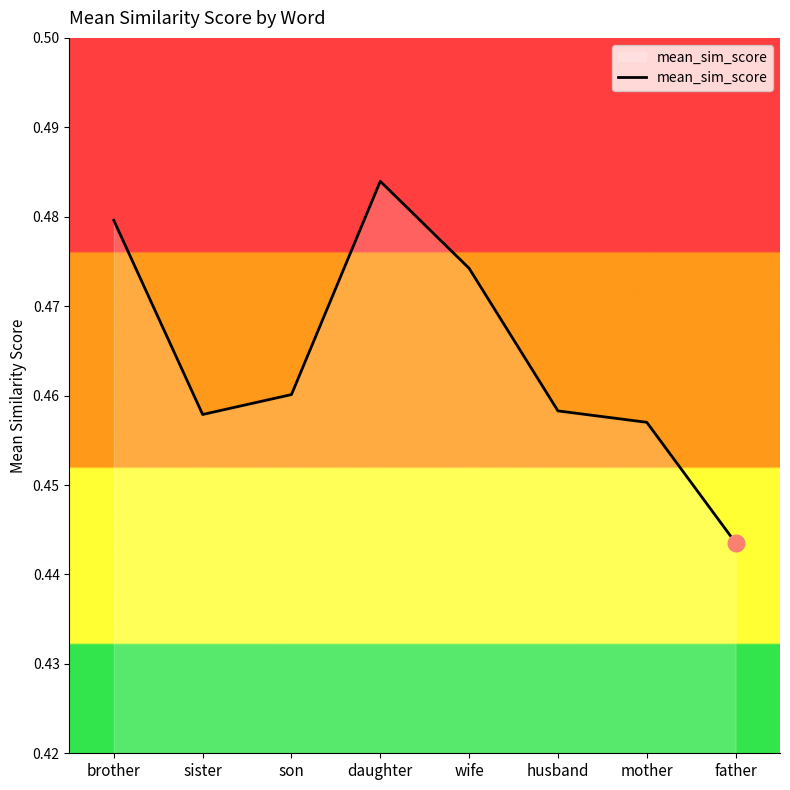

What is the sum of the values at husband and son?

0.9